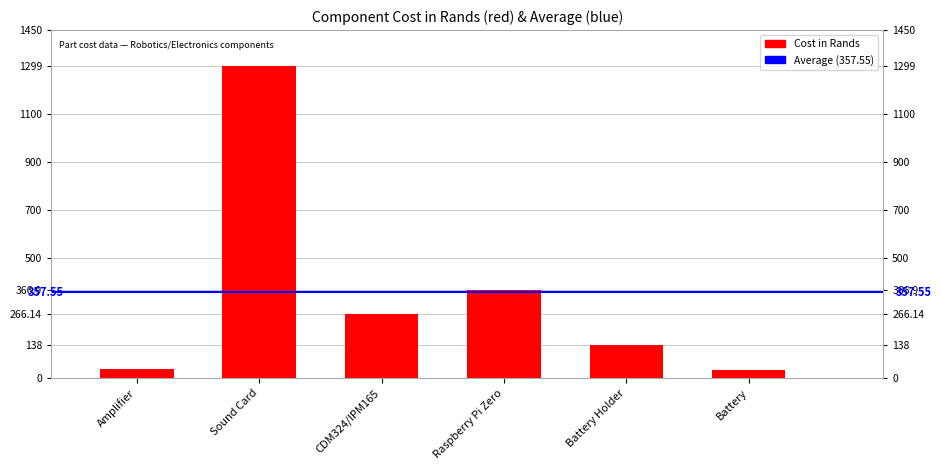

What is the label of the 4th bar from the left?

Raspberry Pi Zero